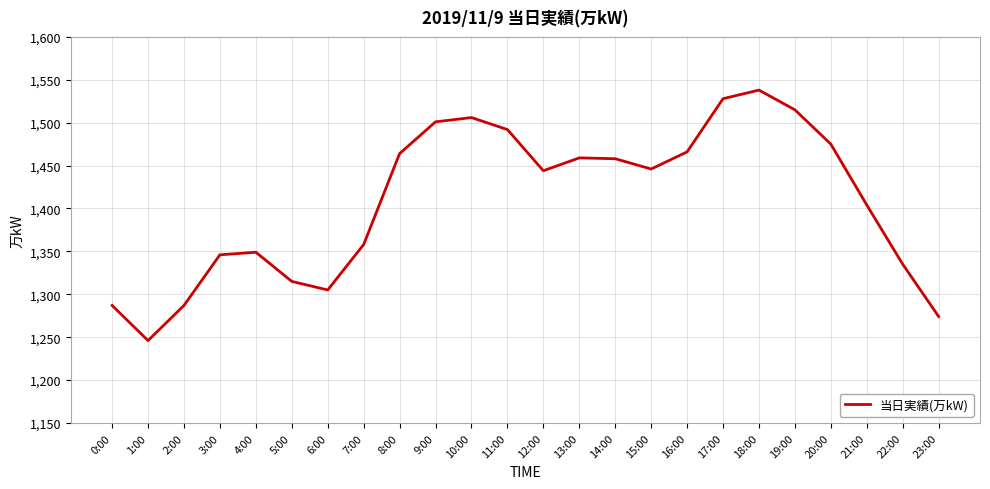

What position from the right is 15:00?

9